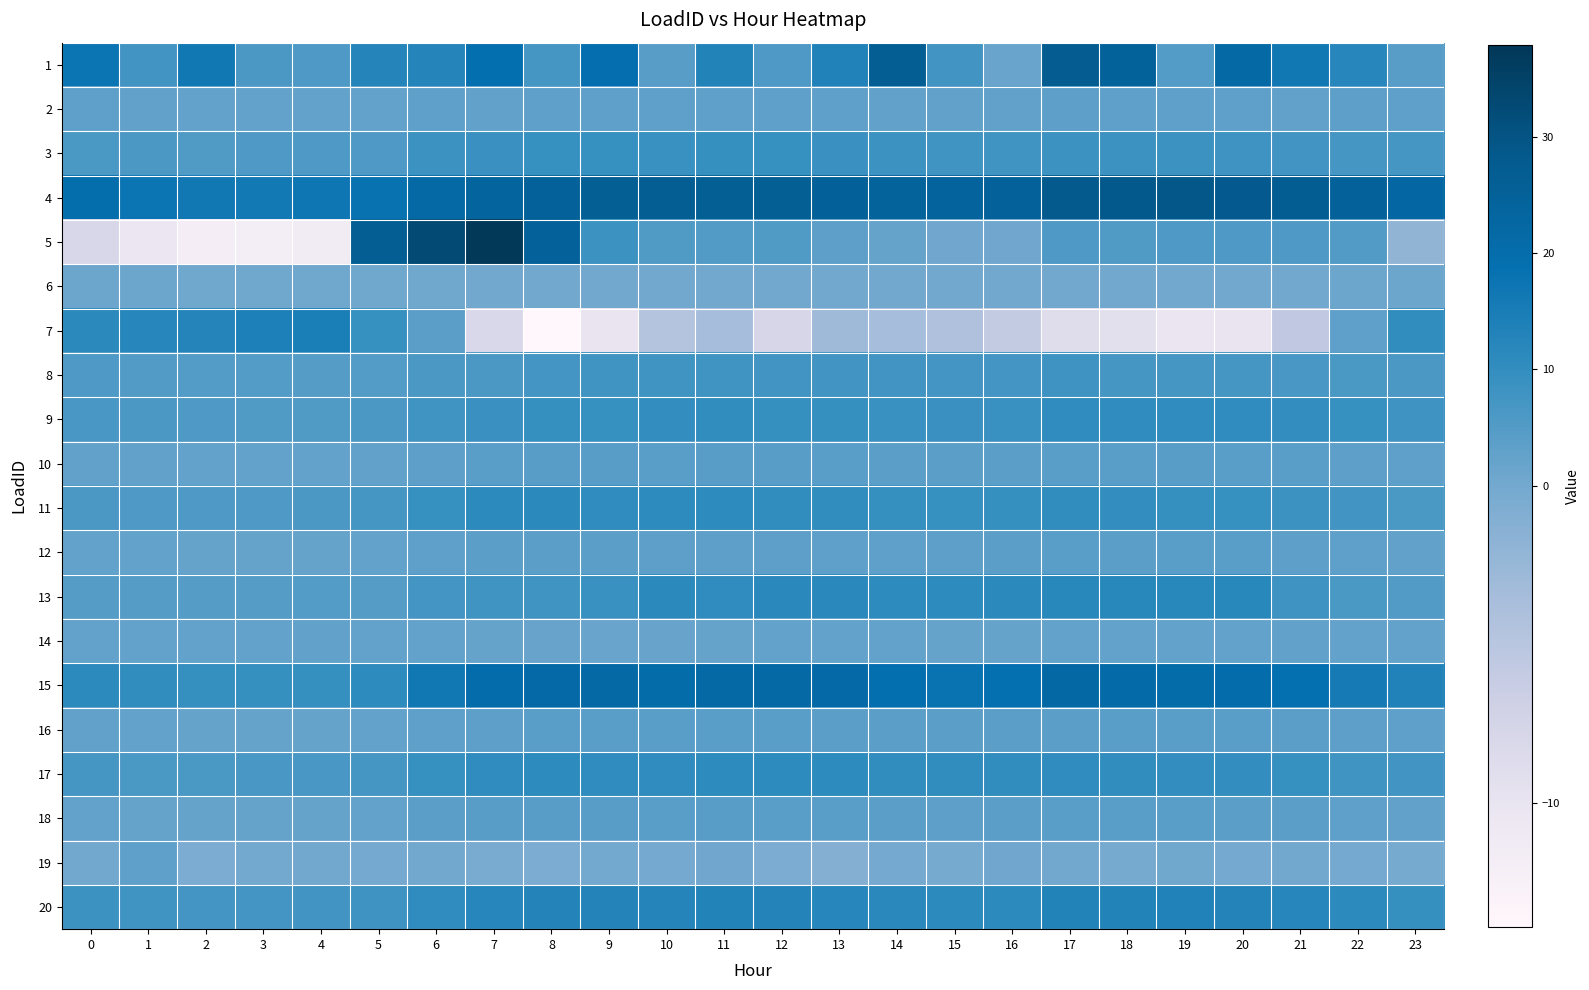

Which label corresponds to the smallest value in the chart?

8